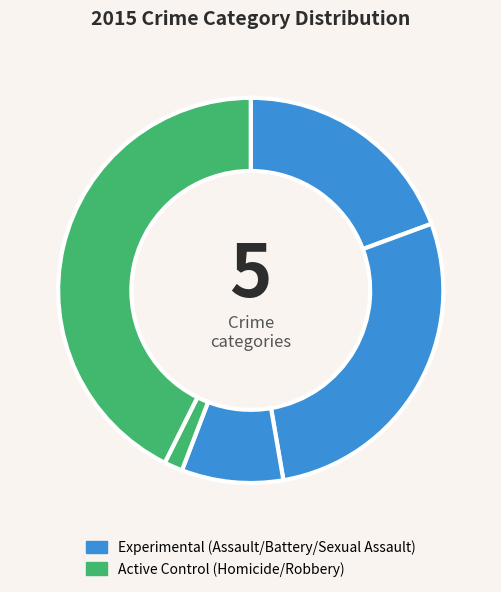

Count the number of slices in the pie.

5